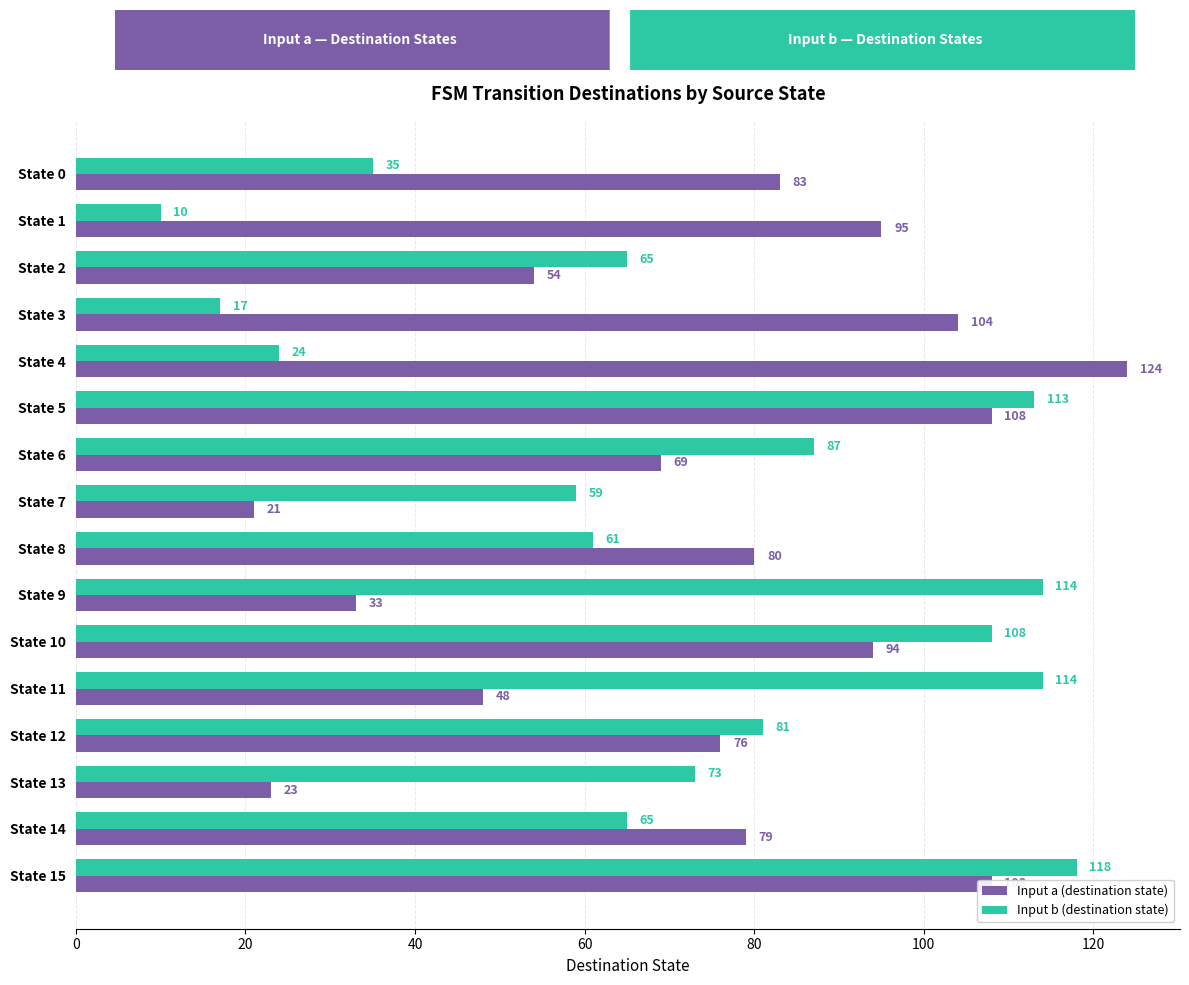

At how many categories does at least one series exceed 45?

16